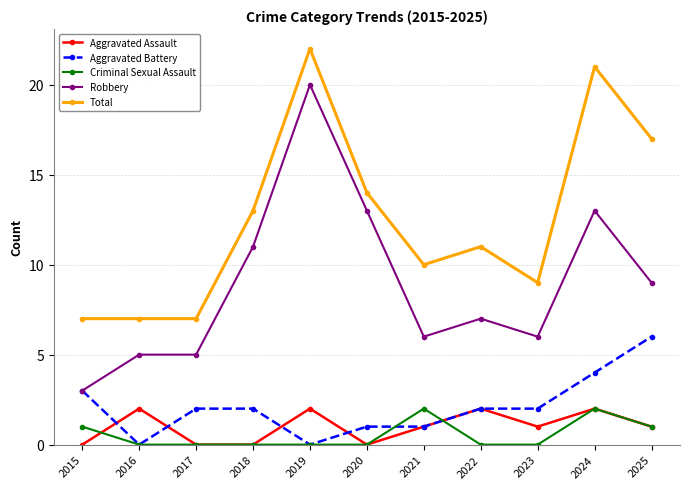

What is the value of the Aggravated Battery point at the 3rd from the left?

2